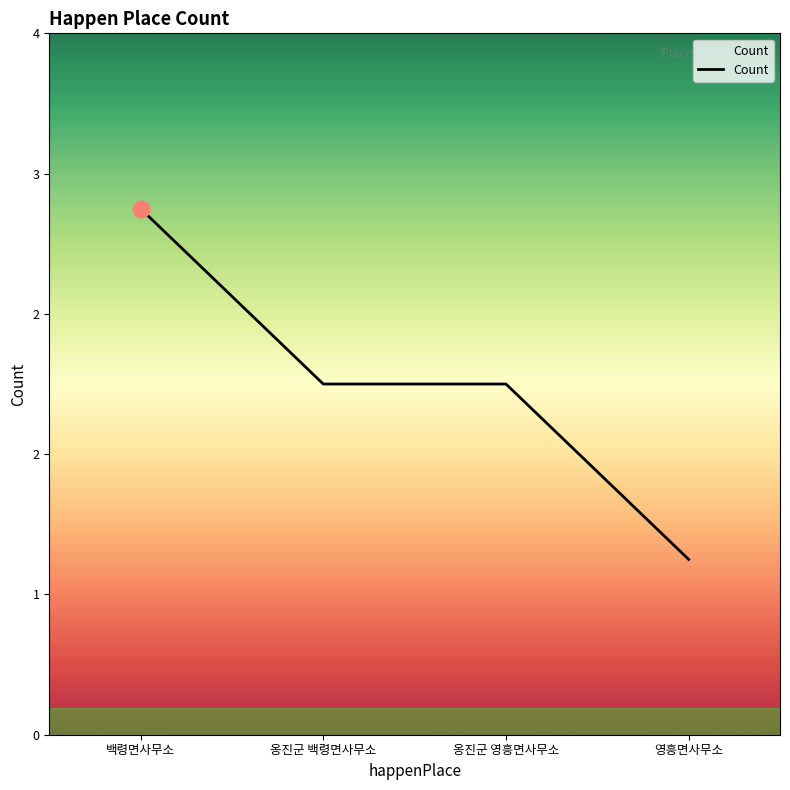

Which category has the lowest value across all series?

영흥면사무소